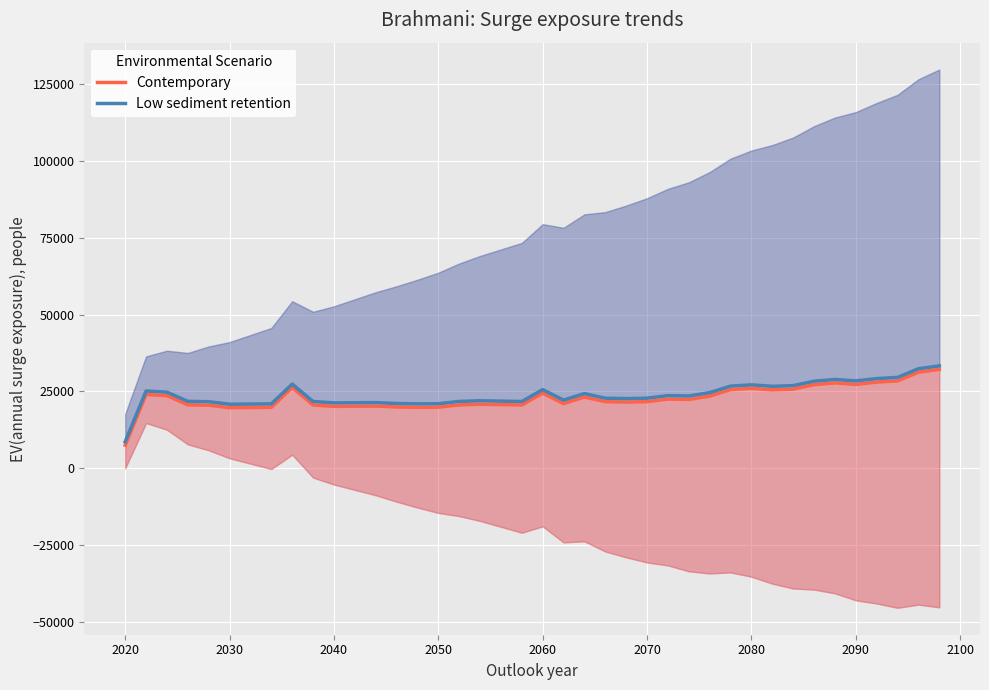

List the series in order of their peak value, highest first.

Low sediment retention, Contemporary